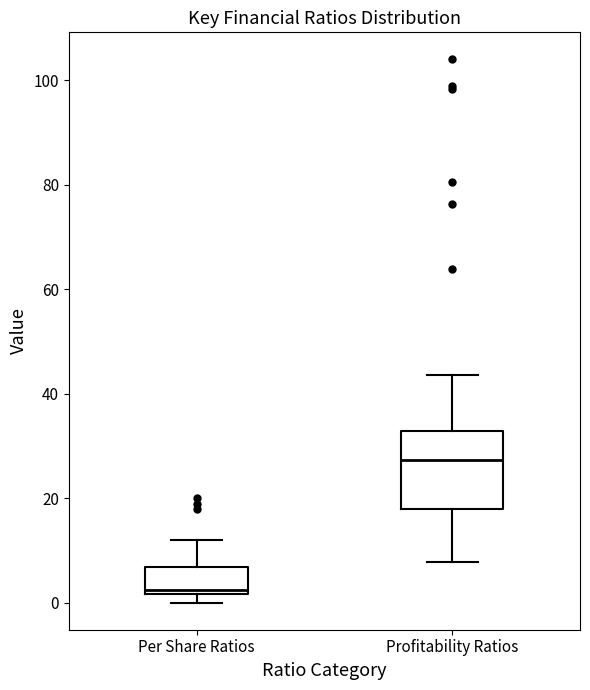

Where is the upper edge of the box for Per Share Ratios on the y-axis? The values are not printed on the chart, so give them approximately, as read against the axis.

6